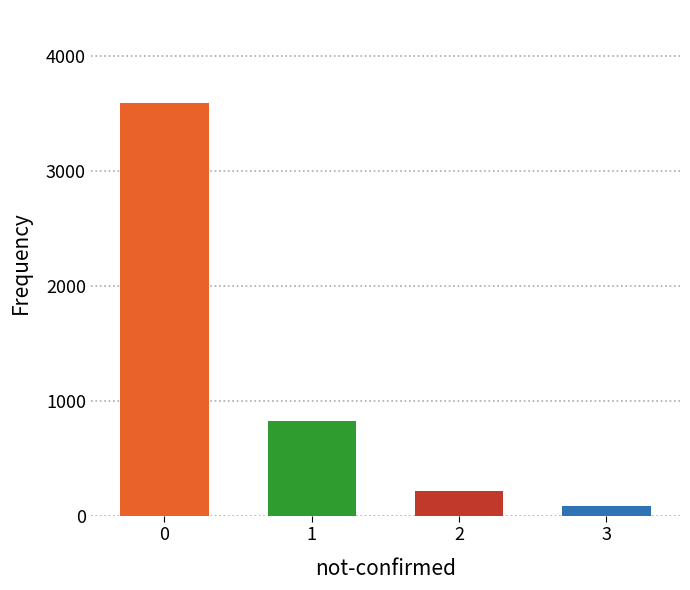

How many bars are there in total?

4